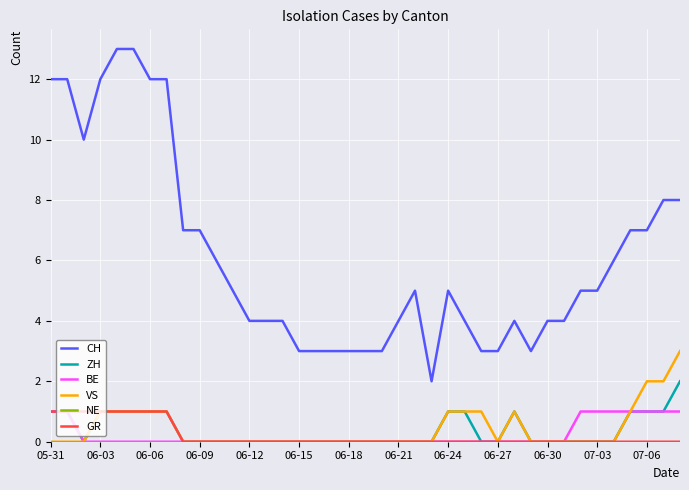

True or false: CH and BE intersect in this chart.

False